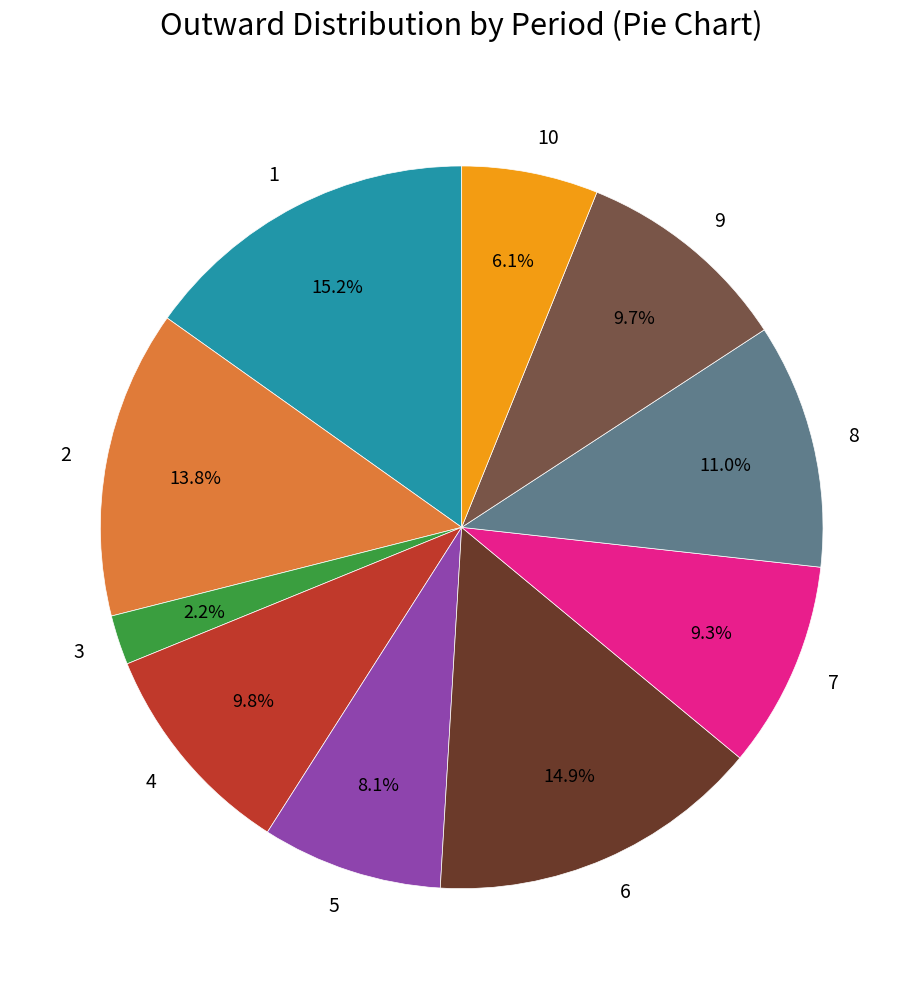

To the nearest percent, what percentage of the pie is 6?

15%